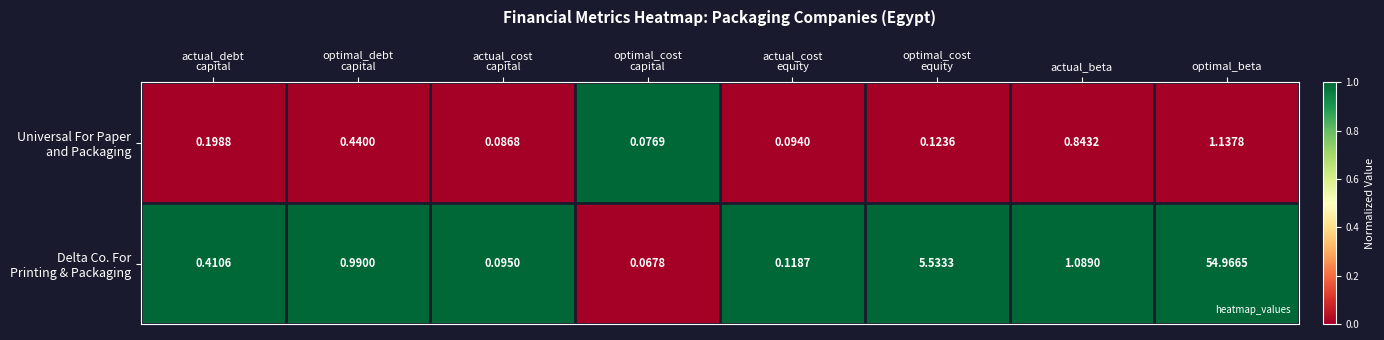

At which category is the sum across all series the highest?

optimal_beta